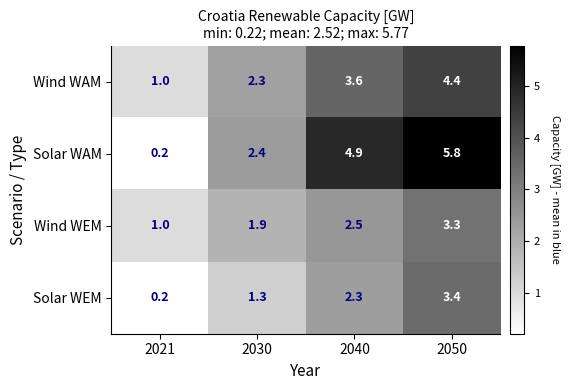

List the series in order of their peak value, lowest first.

Wind WEM, Solar WEM, Wind WAM, Solar WAM